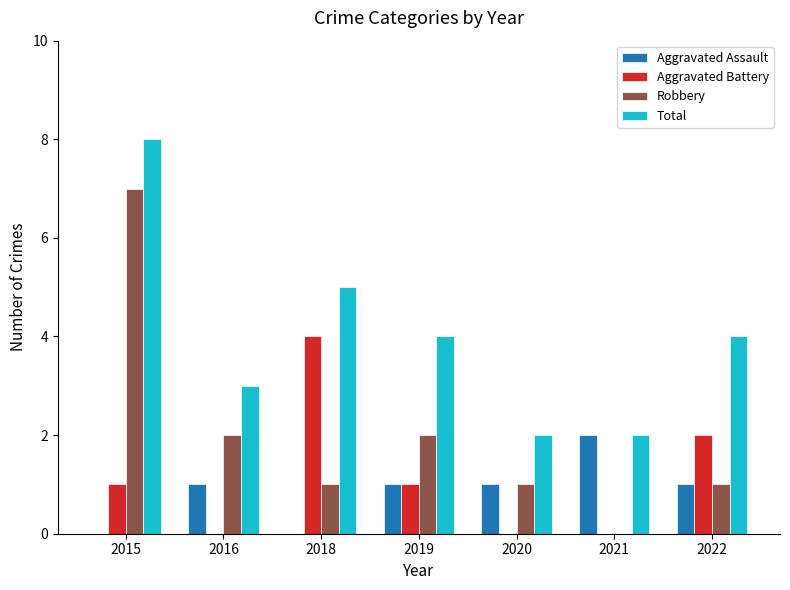

What is the sum of all Robbery values?

14